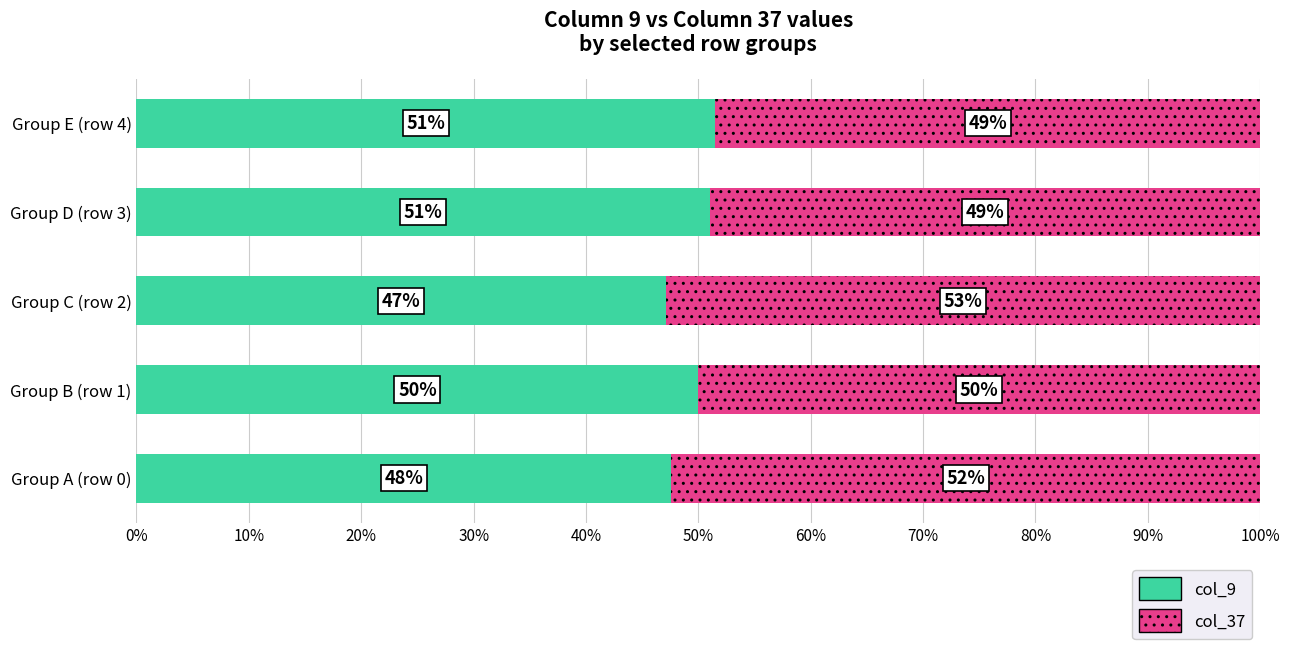

Is it true that col_9 equals 47.6 at Group A (row 0)?

True